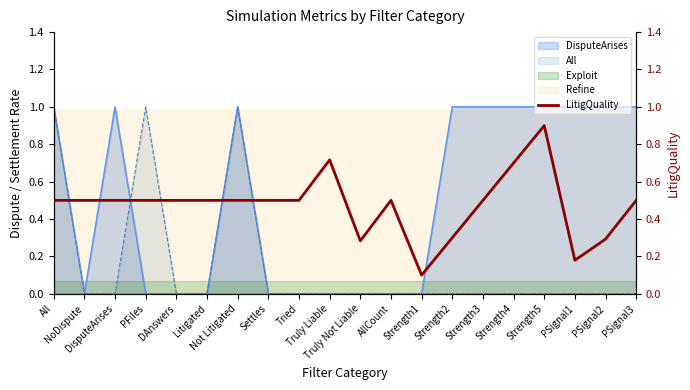

What is the difference between the maximum and minimum values?

0.8